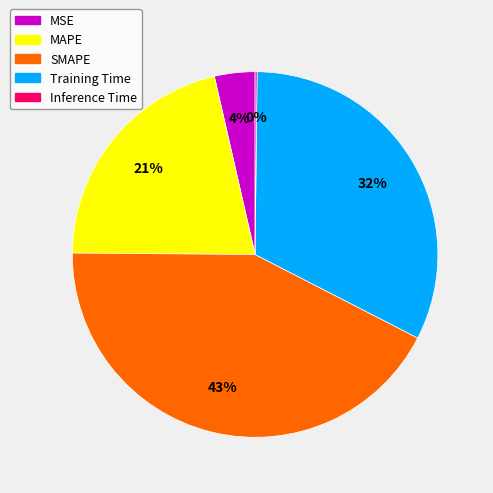

Which category has the biggest portion of the pie?

SMAPE